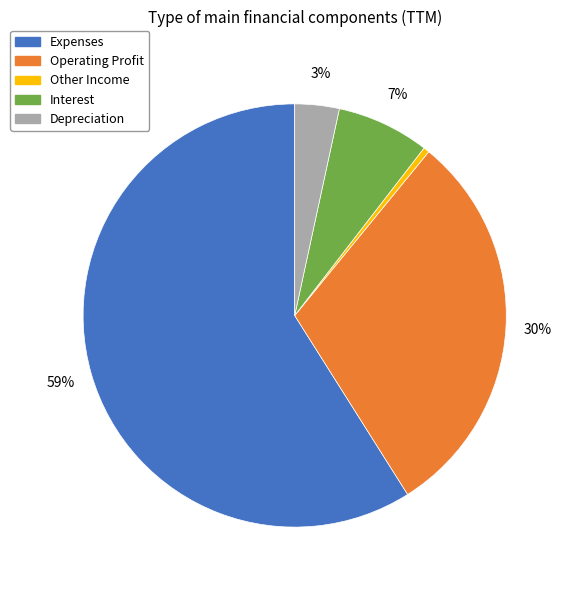

The Interest slice represents 7% of the pie. True or false?

True